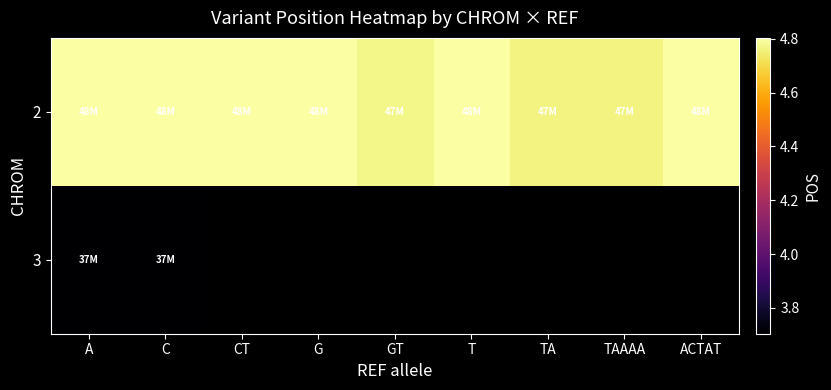

What is the highest value of the 3 series?

37042960.0